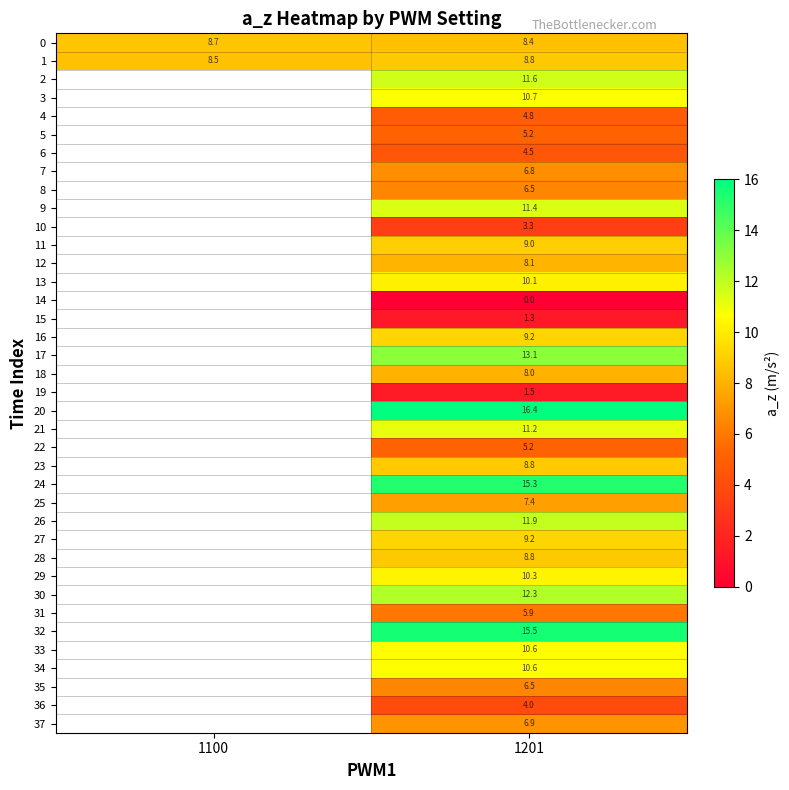

At which category does the chart reach its minimum across all series?

1201